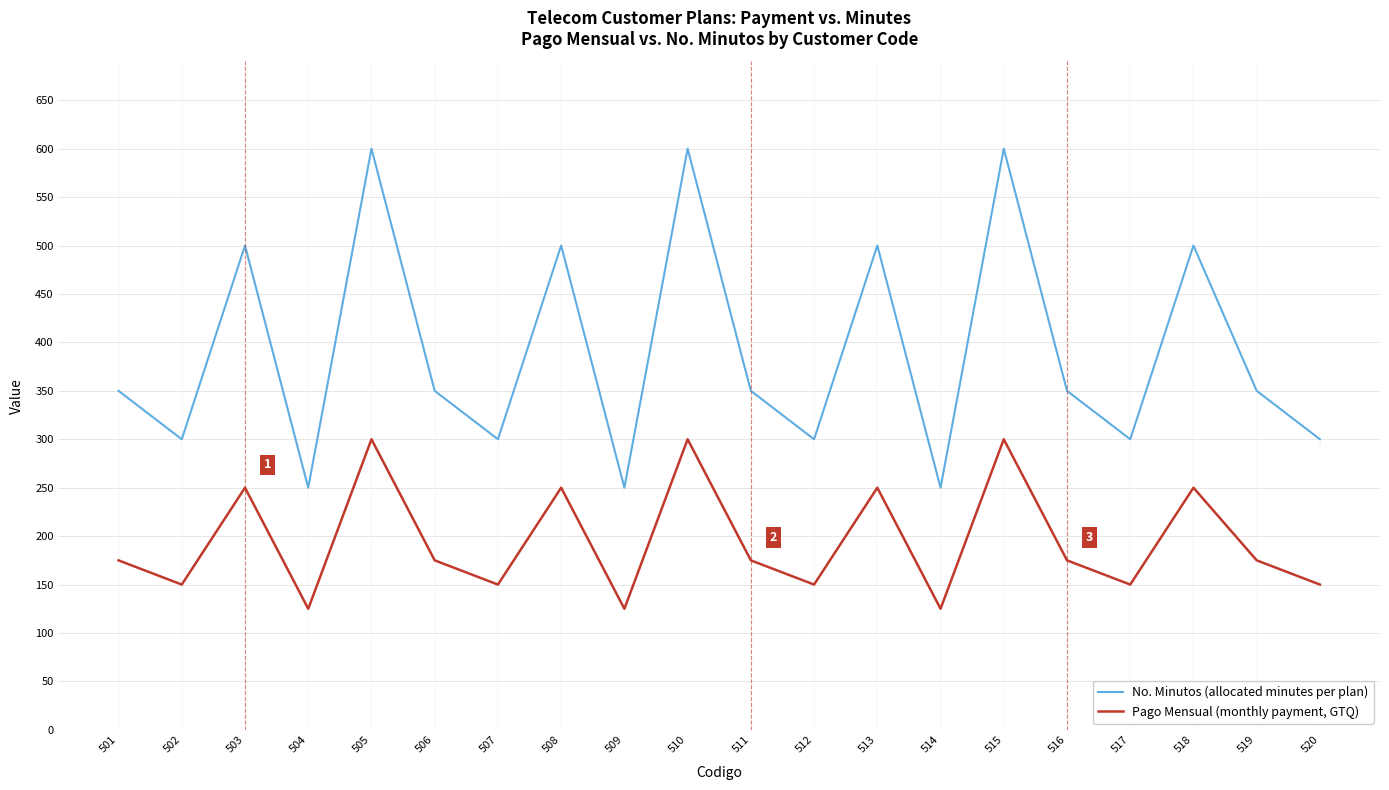

What are all the series names shown in the legend?

No. Minutos (allocated minutes per plan), Pago Mensual (monthly payment, GTQ)